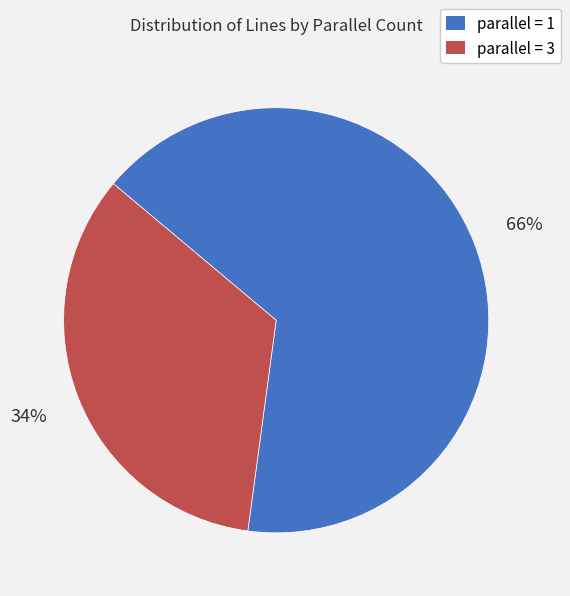

Rank the categories by value from lowest to highest.

parallel = 3, parallel = 1